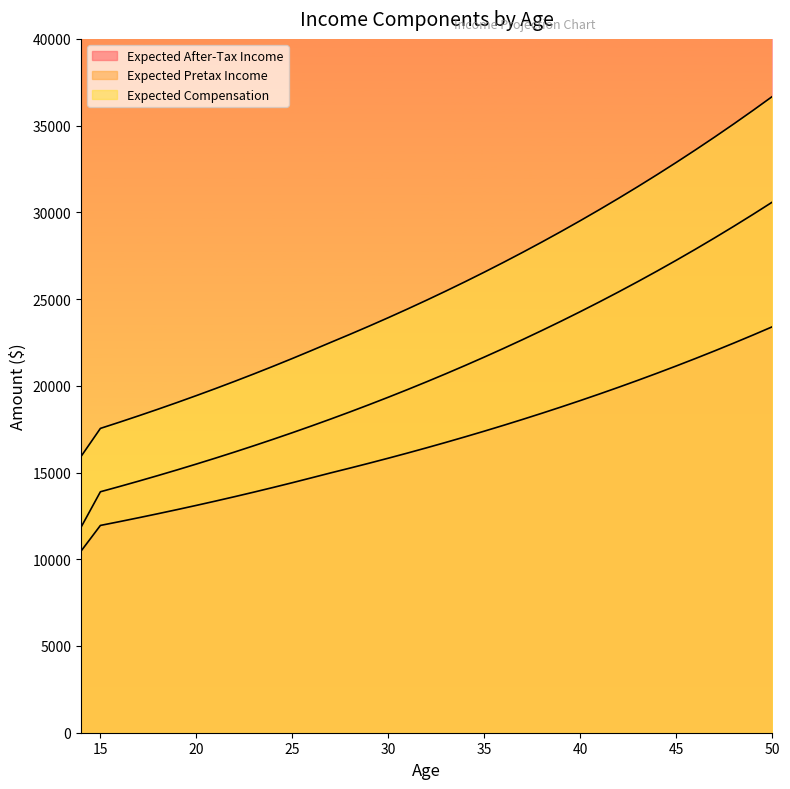

Rank the series by their maximum value, from lowest to highest.

Expected After-Tax Income, Expected Pretax Income, Expected Compensation